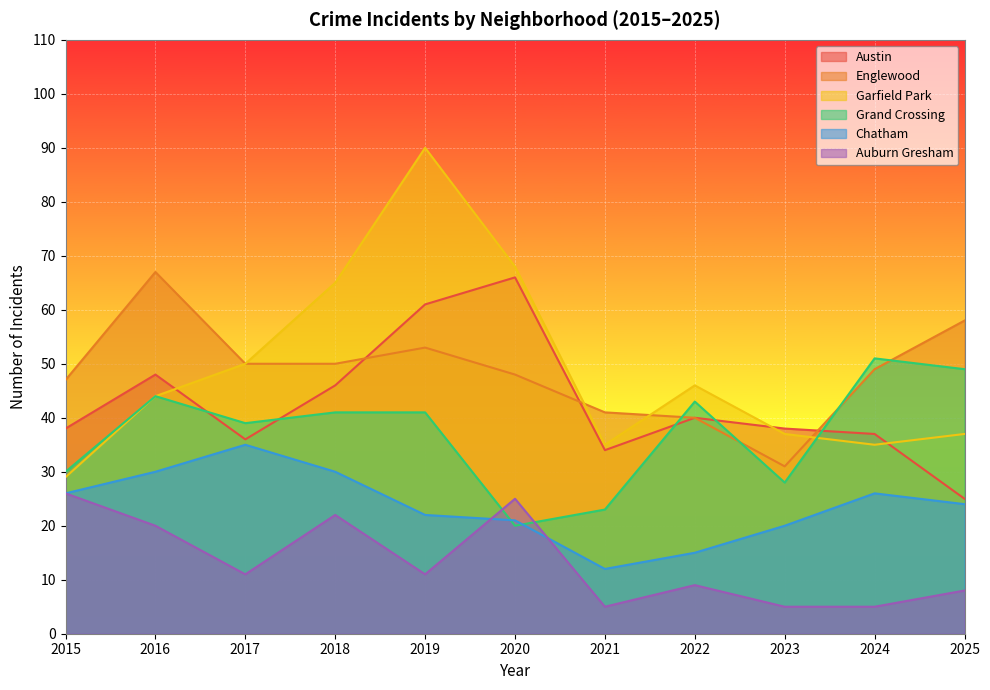

What is the difference between the second highest and second lowest values in the Chatham series?

15